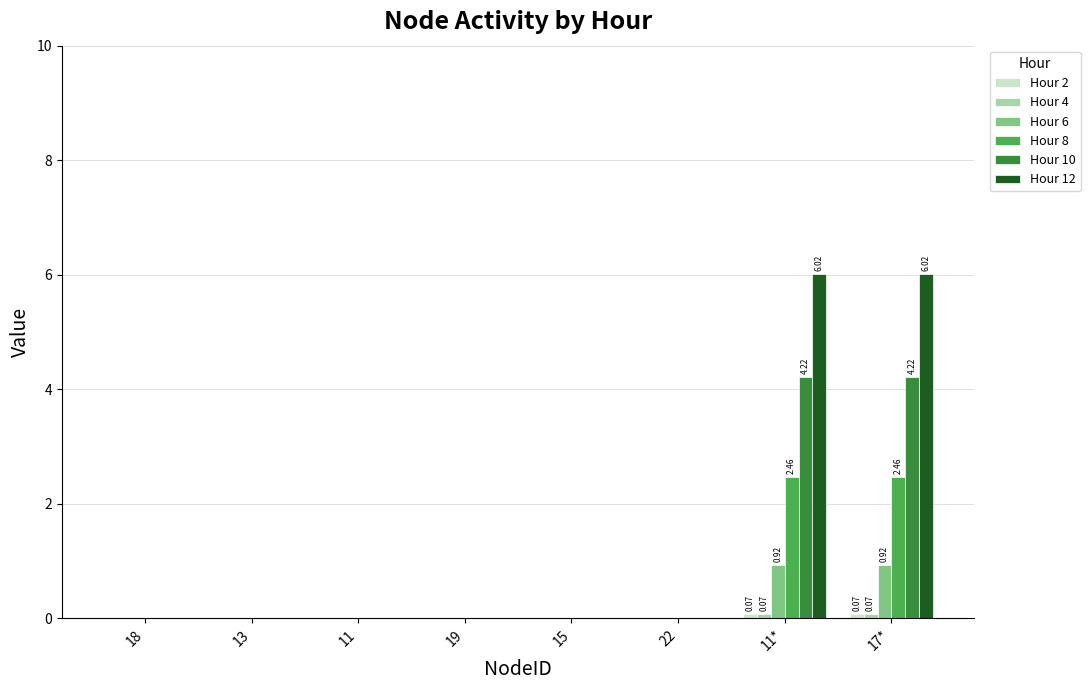

What is the sum of all Hour 8 values?

4.9